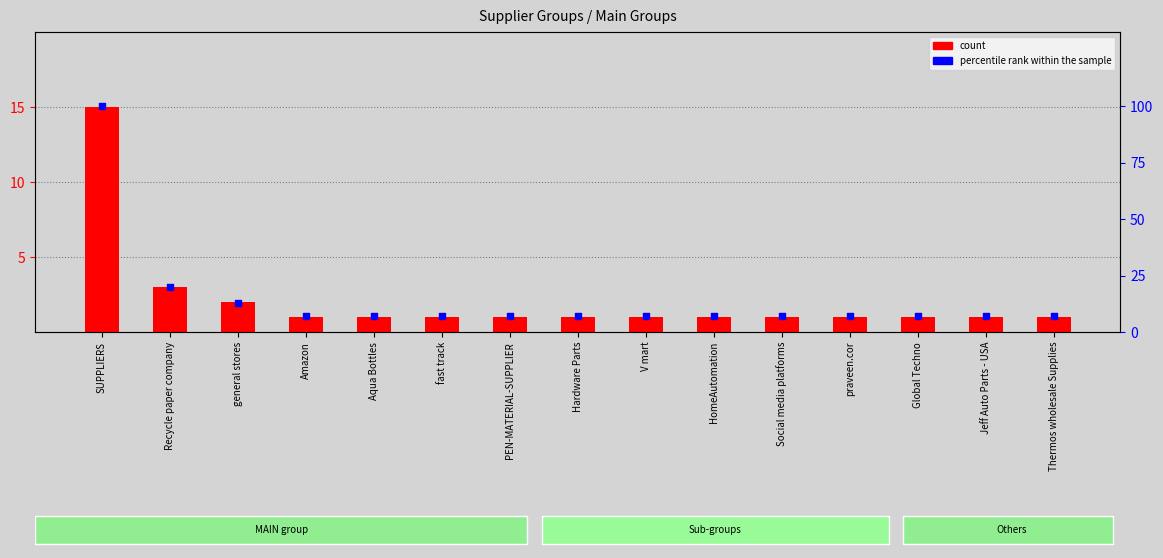

At which category is the sum across all series the highest?

SUPPLIERS